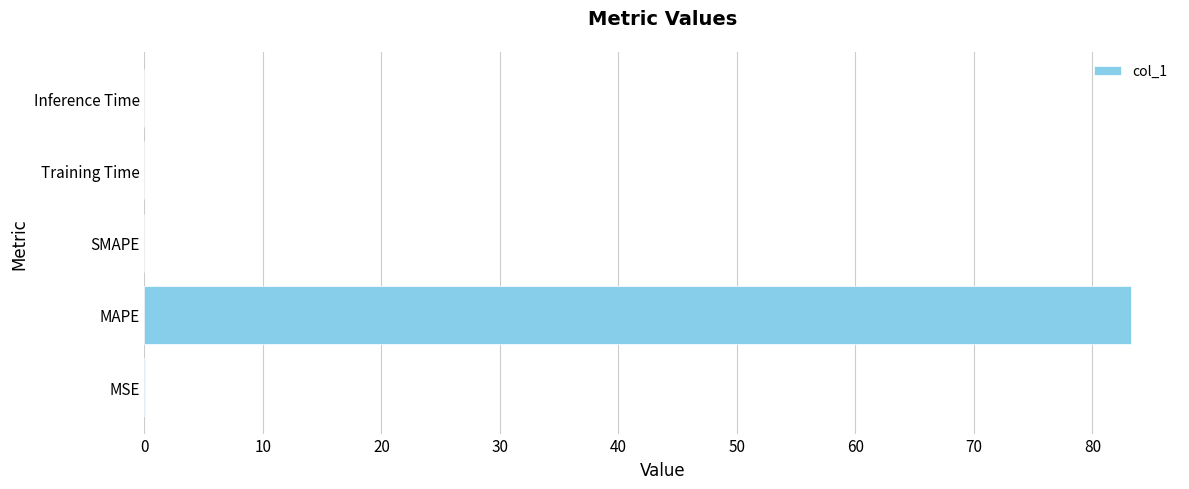

Which label corresponds to the largest value in the chart?

MAPE